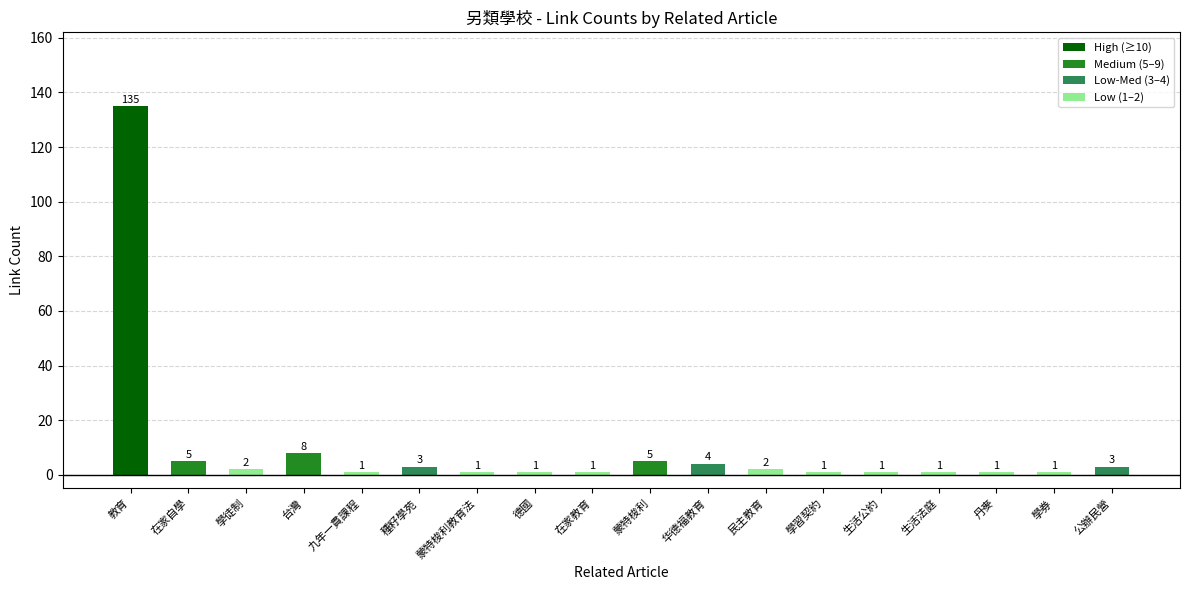

Reading left to right, transcribe all the data shown in this chart.

教育=135	在家自學=5	學徒制=2	台灣=8	九年一貫課程=1	種籽學苑=3	蒙特梭利教育法=1	德國=1	在家教育=1	蒙特梭利=5	华德福教育=4	民主教育=2	學習契約=1	生活公約=1	生活法庭=1	丹麥=1	學券=1	公辦民營=3